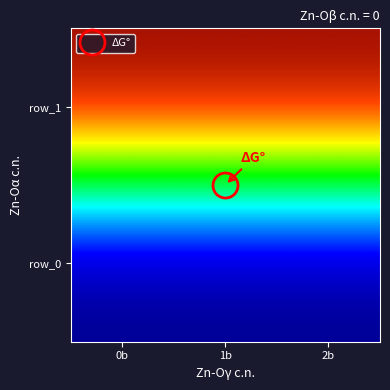

Which has a higher value, 2b or 1b?

2b